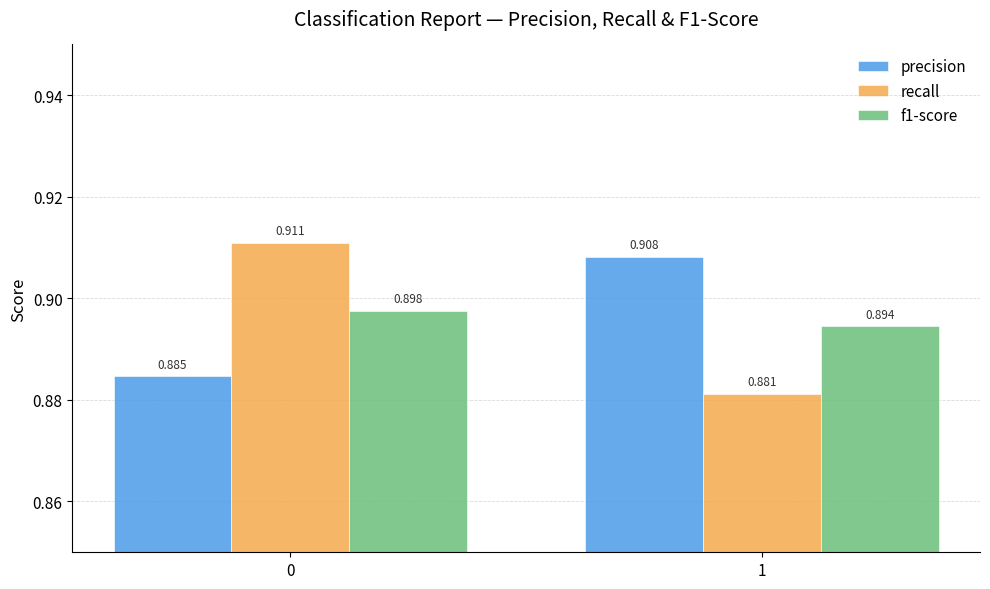

Is the value of recall at 1 greater than the value of precision at 0?

No